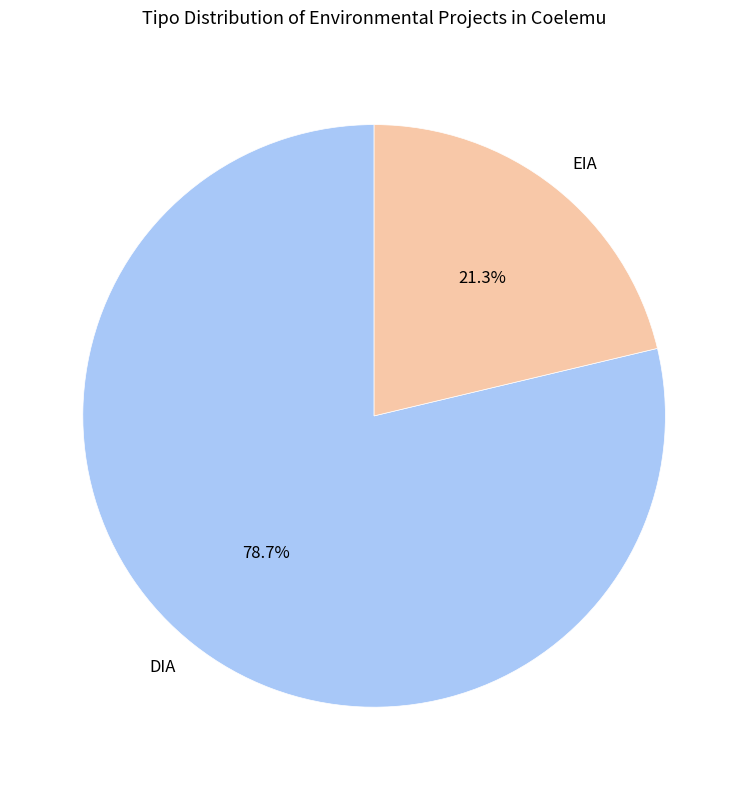

Which category has the smallest portion of the pie?

EIA